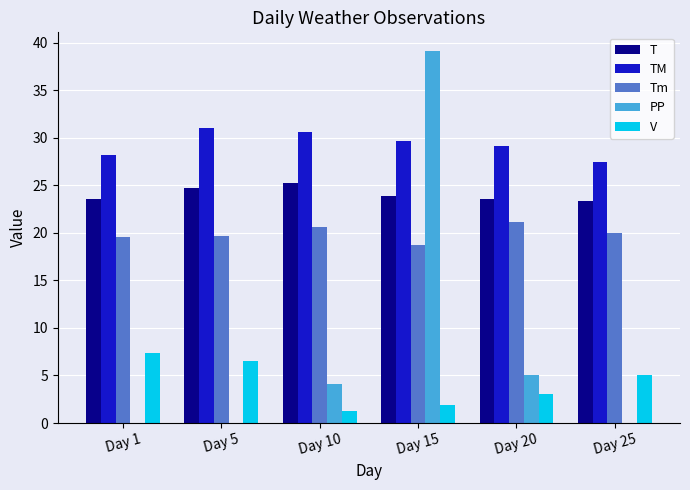

Which series has the largest total across all categories?

TM